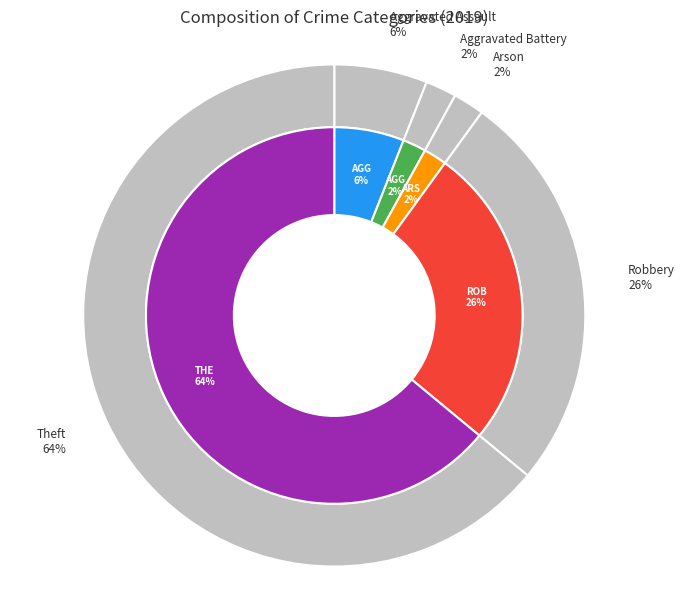

To the nearest percent, what portion does Arson represent?

2%